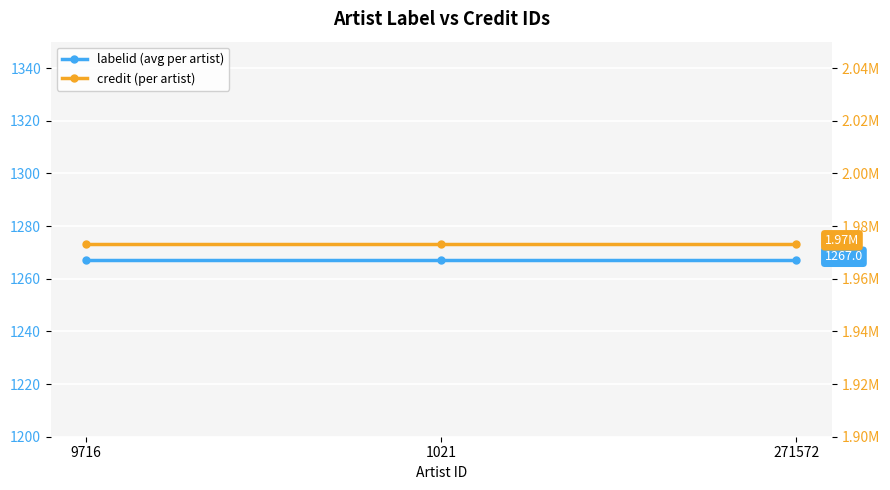

Is it true that labelid (avg per artist) equals 1267 at 9716?

True